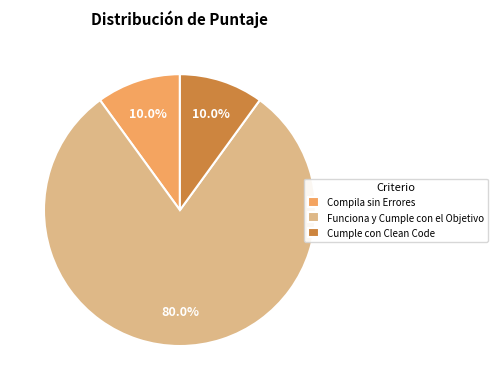

What portion of the pie excludes Funciona y Cumple con el Objetivo?

20.0%